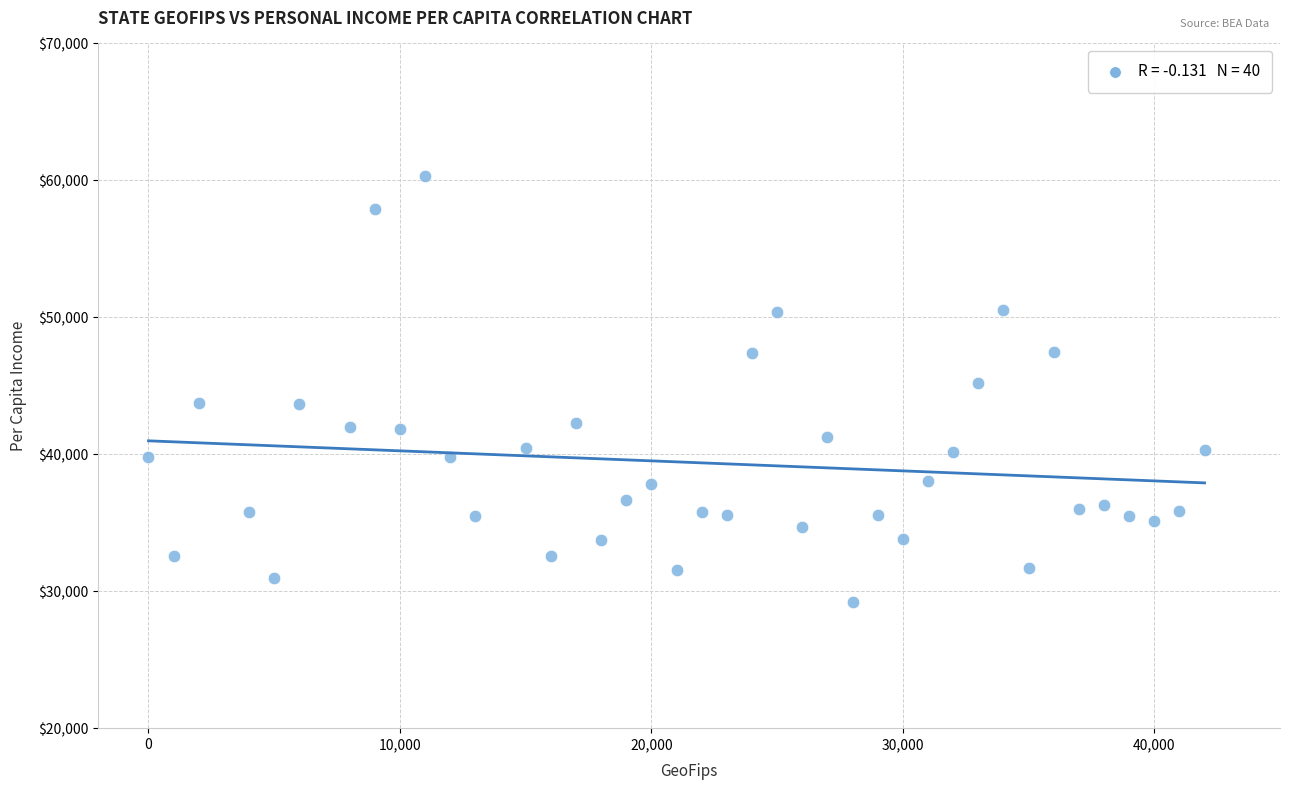

What is the range of X values (max minus min)?

42000